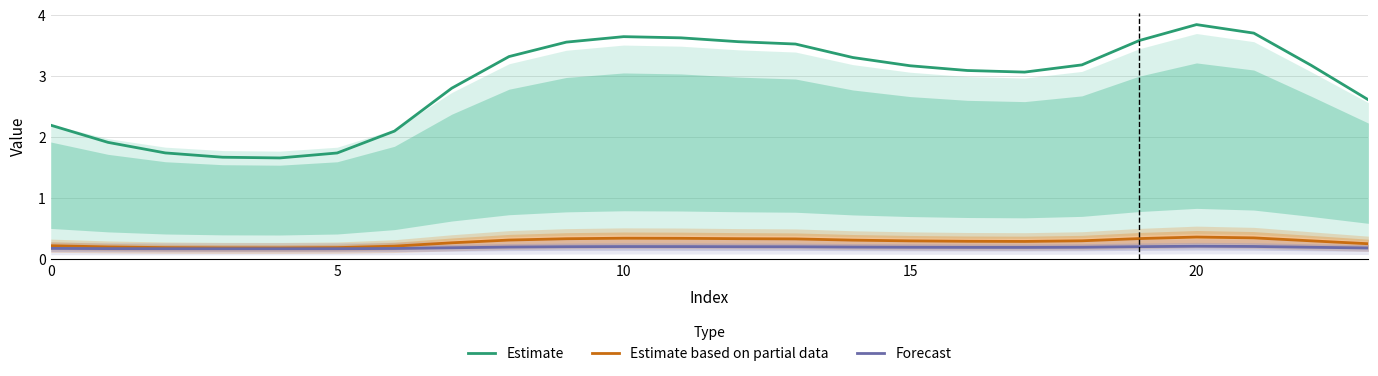

True or false: Forecast and Estimate intersect in this chart.

False